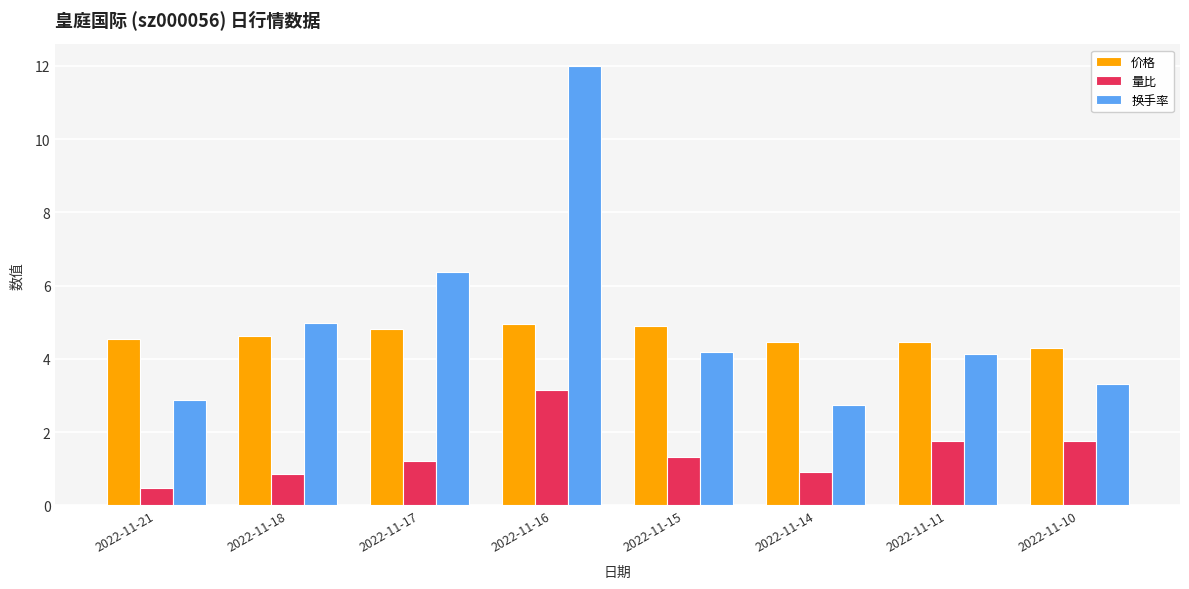

What is the total value across all series at 2022-11-11?

10.4